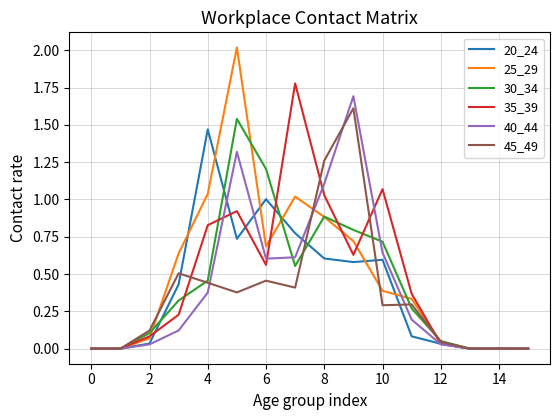

What is the greatest value displayed?

2.0